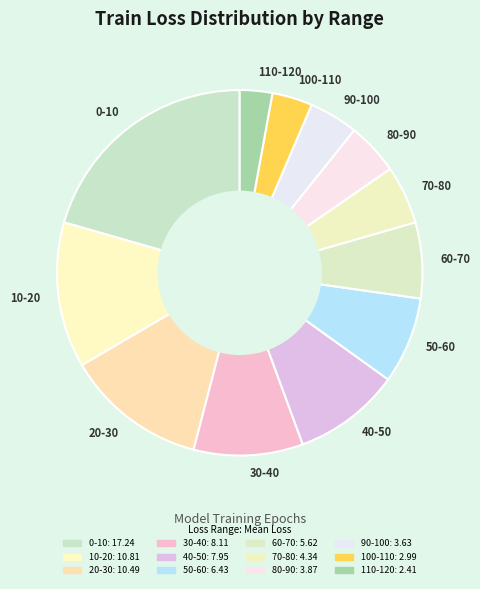

Approximately how many times larger is the value at 0-10 compared to 70-80?

4.0